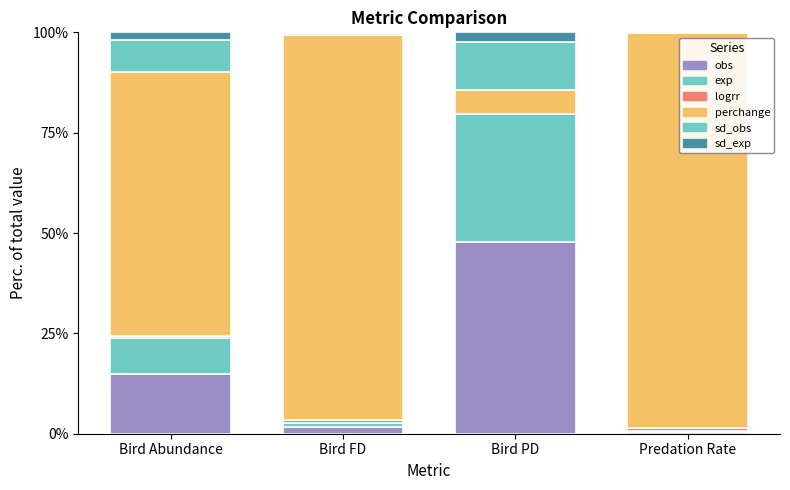

How many values in the obs series exceed 14?

2